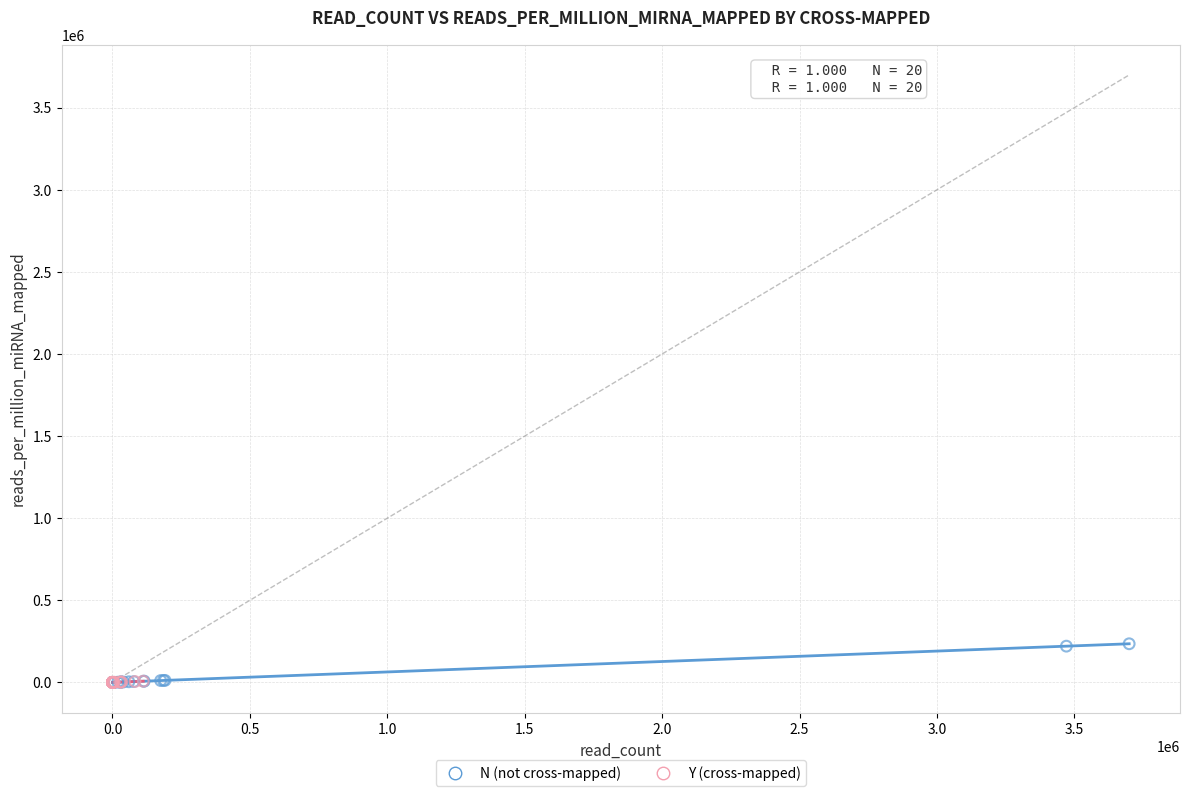

What are all the series names shown in the legend?

N (not cross-mapped), Y (cross-mapped)